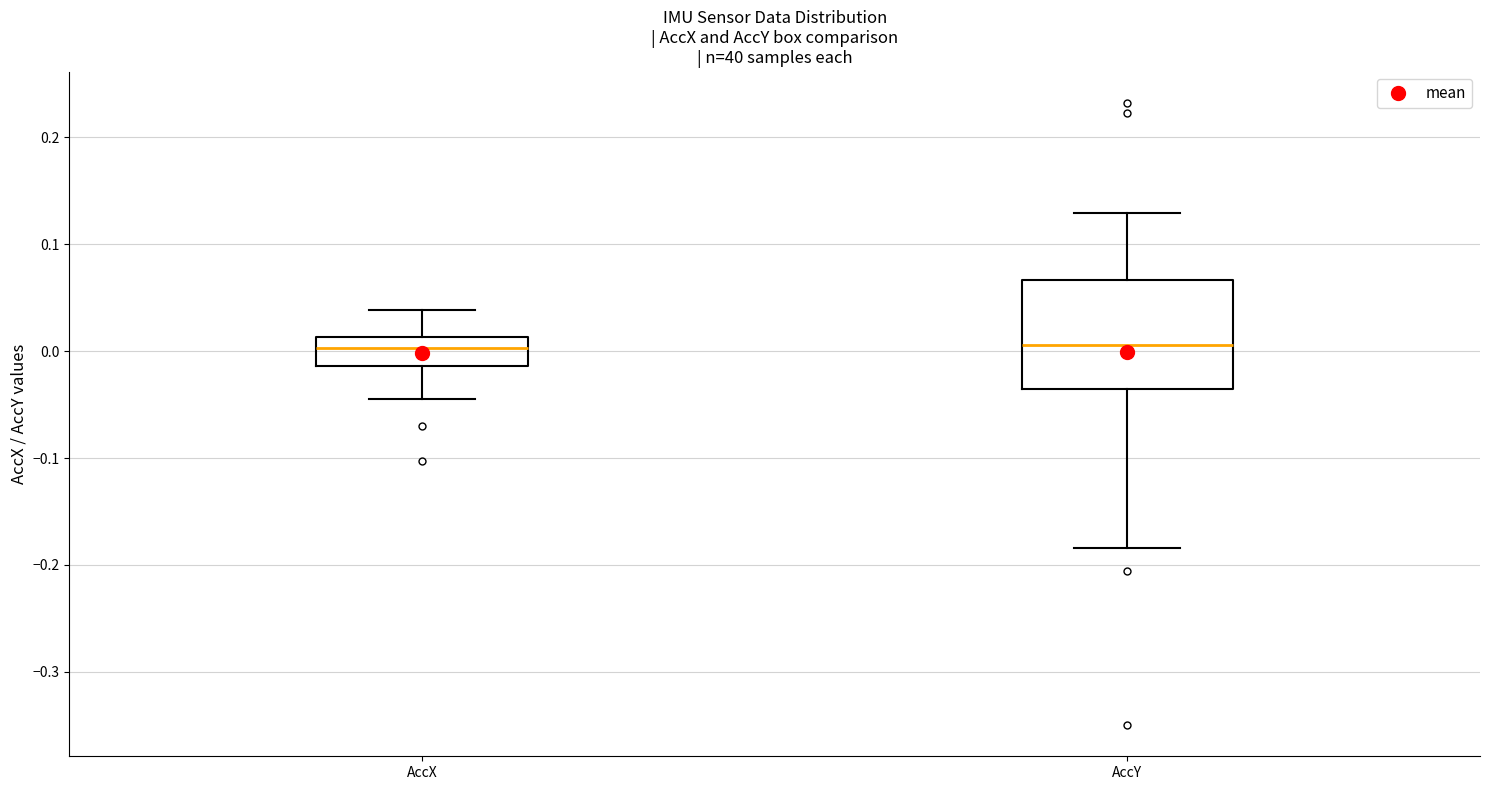

Reading left to right, transcribe this box plot: for each box, give where its median line is, the range the box spans, and where its two whiskers end, as read against the y-axis. The values are not printed on the chart, so give them approximately, as read against the axis.

AccX: median 0.00, box -0.01 to 0.01, whiskers -0.04 to 0.04
AccY: median 0.01, box -0.04 to 0.07, whiskers -0.18 to 0.13